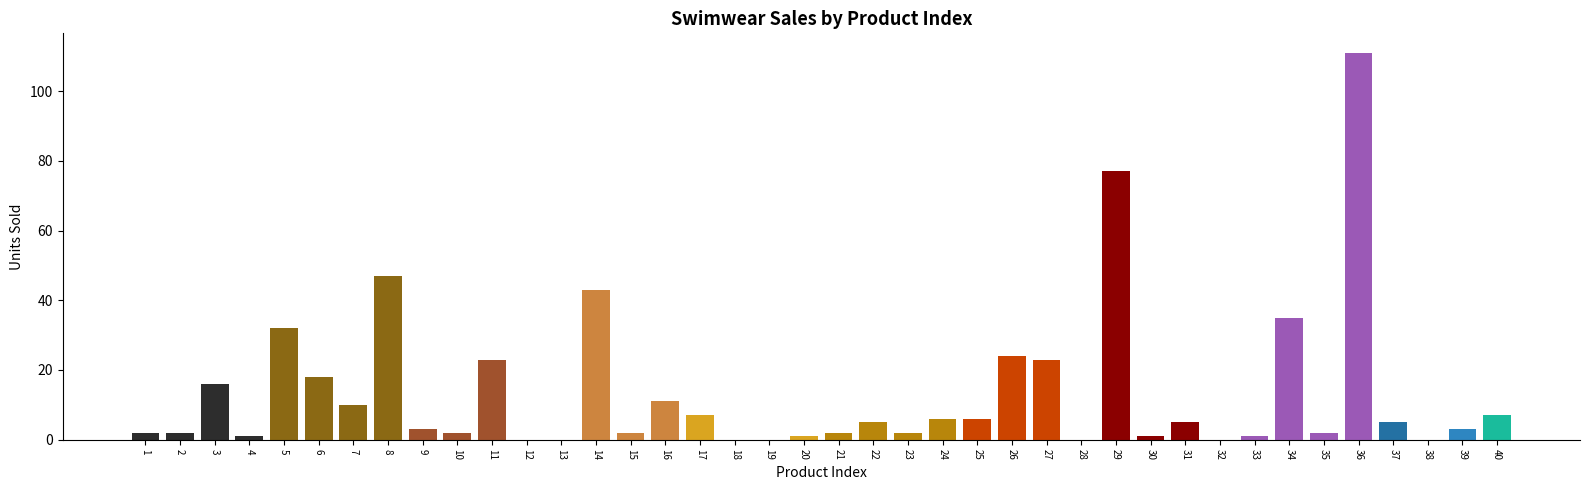

What is the greatest value displayed?

111